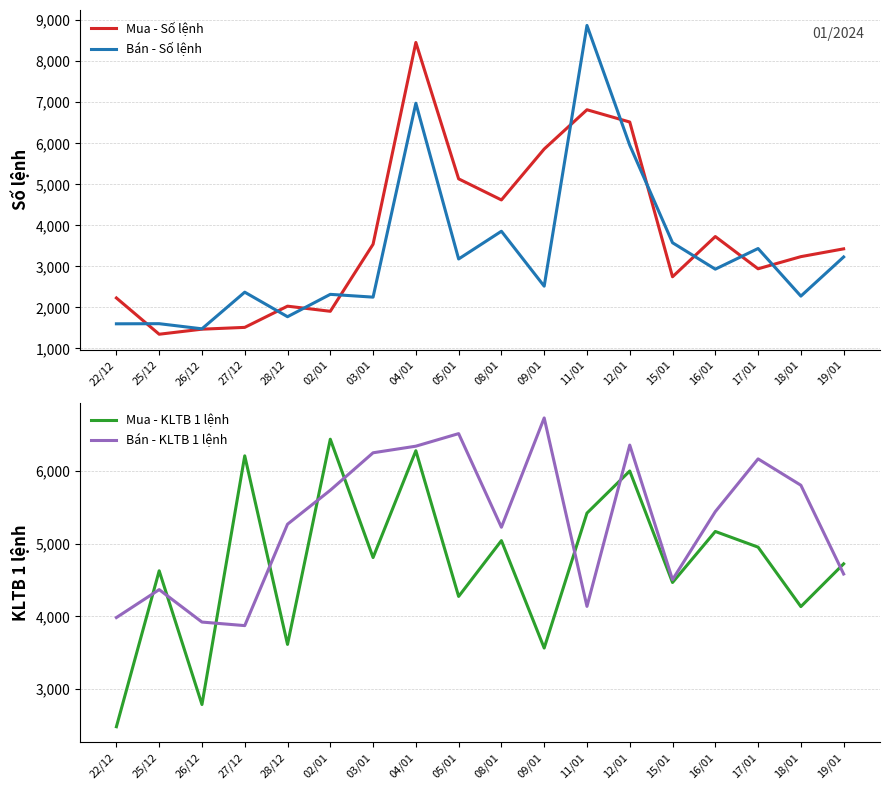

How many categories are shown in the chart?

18